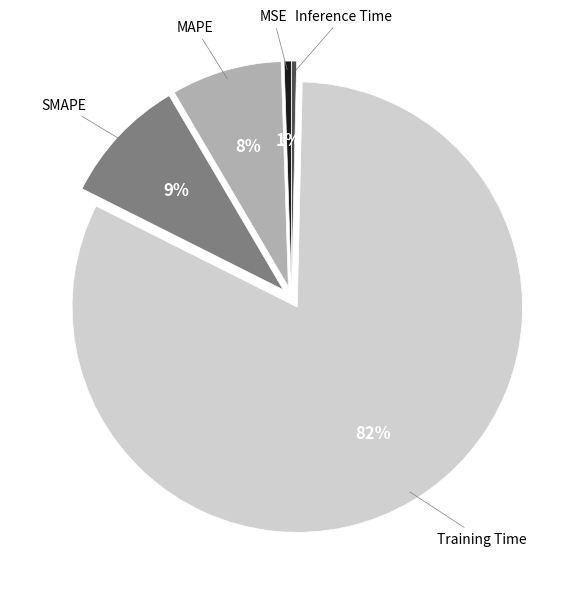

To the nearest percent, what portion does MAPE represent?

8%